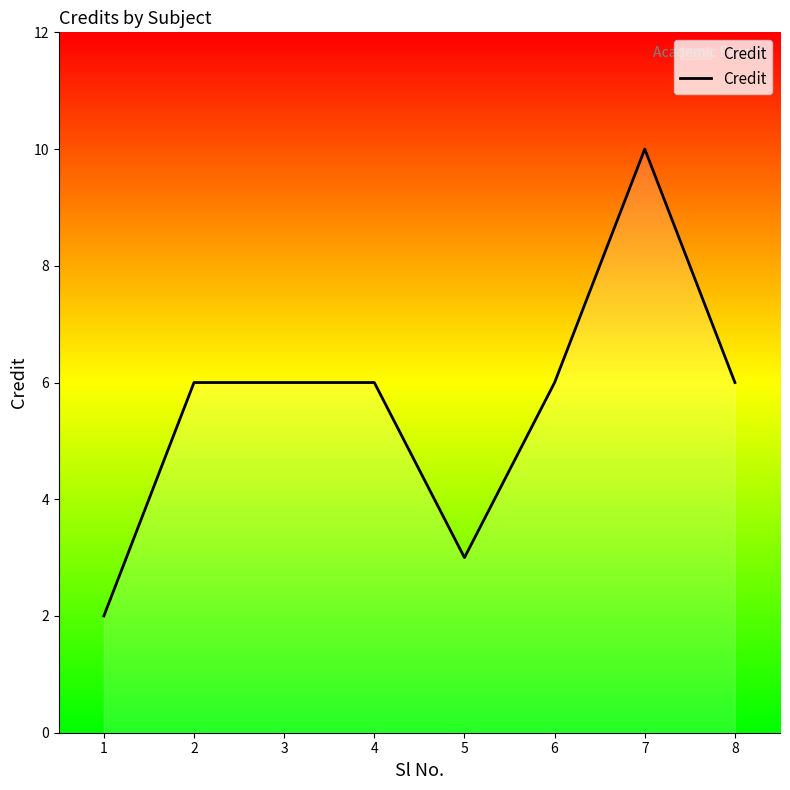

Does the chart display data point markers on the line(s)?

No